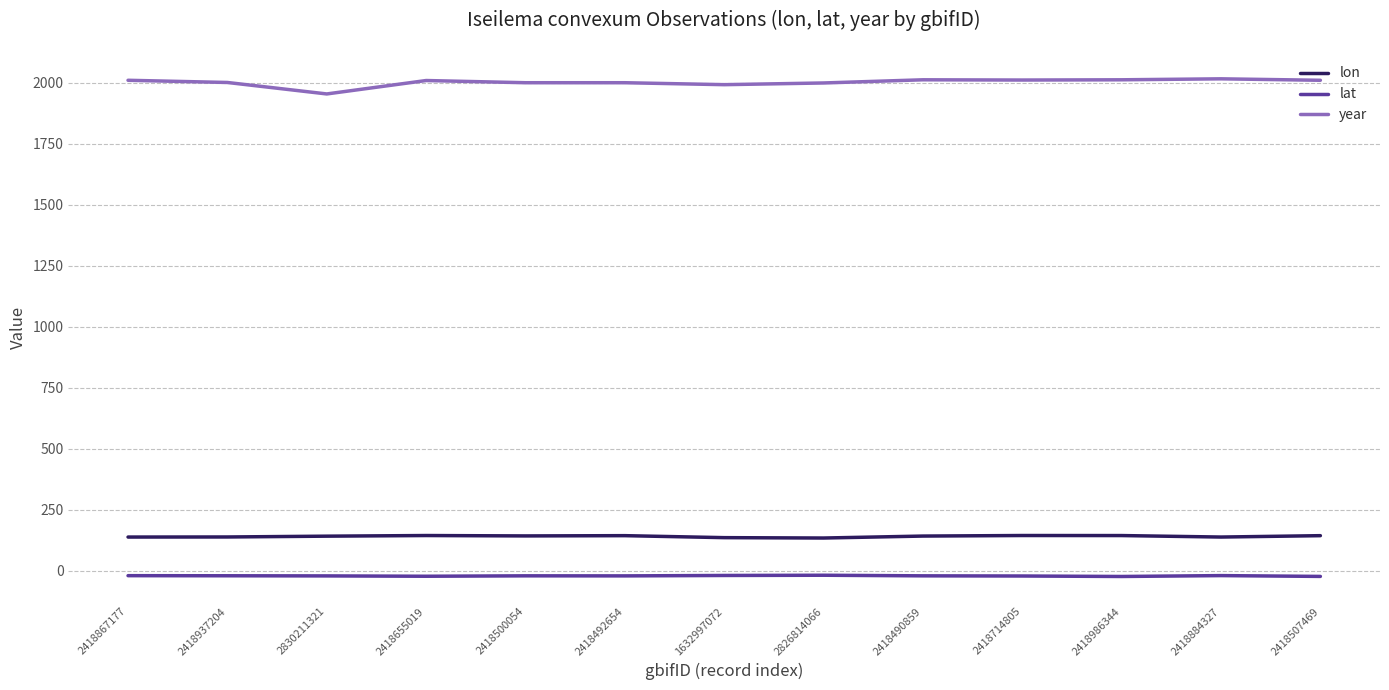

What is the greatest value displayed?

2016.0